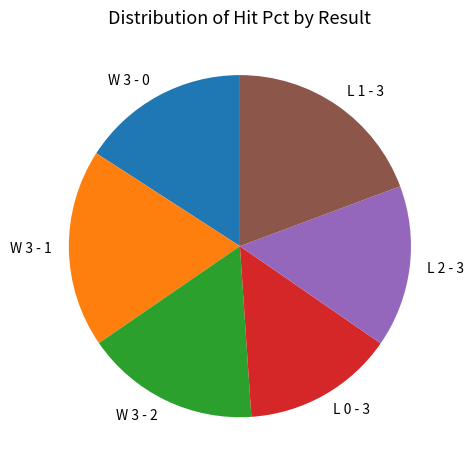

Which slice is the smallest?

L 0 - 3